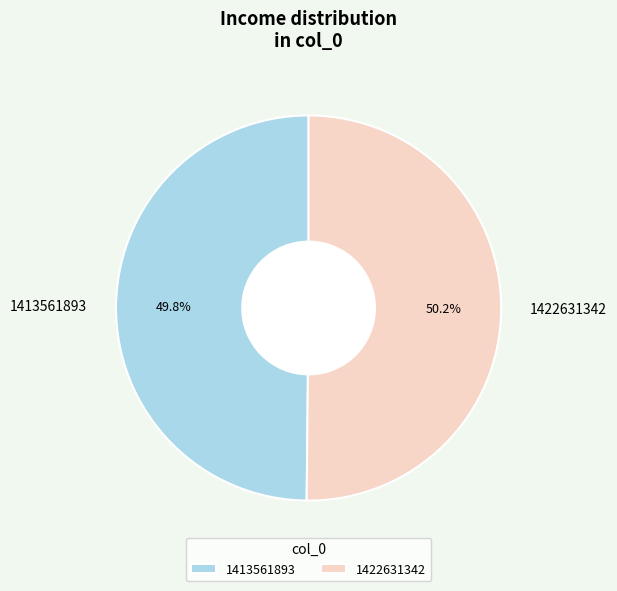

What is the ratio of the value at 1413561893 to the value at 1422631342?

1.0